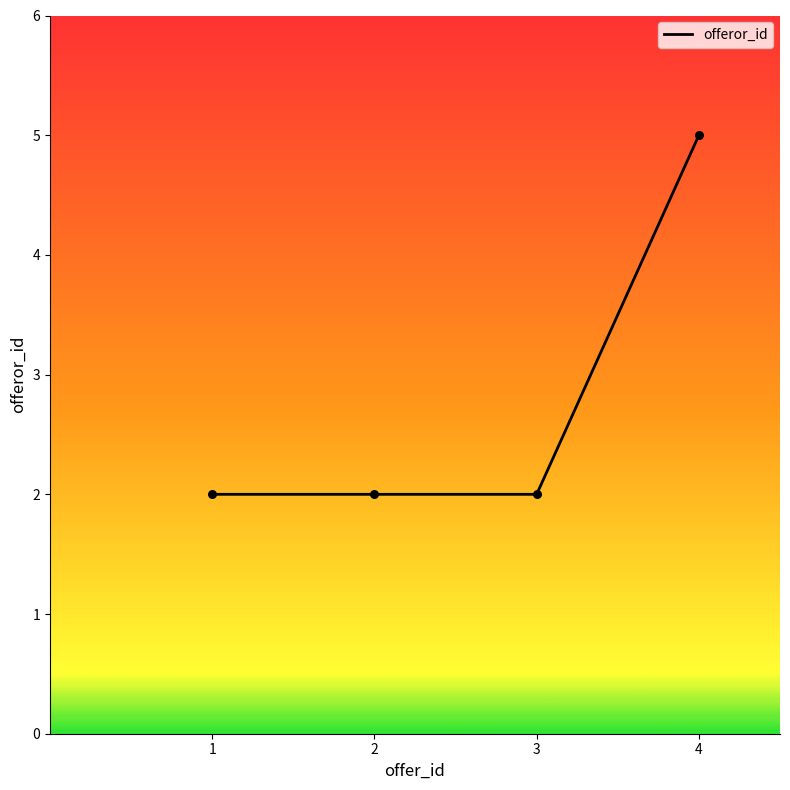

What is the change in value from 3 to 4?

+3